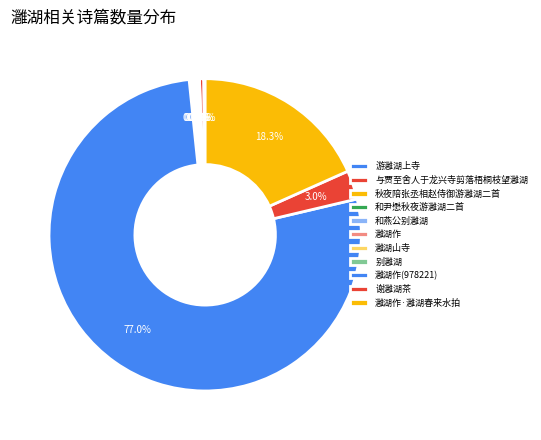

How many segments does this pie chart have?

11